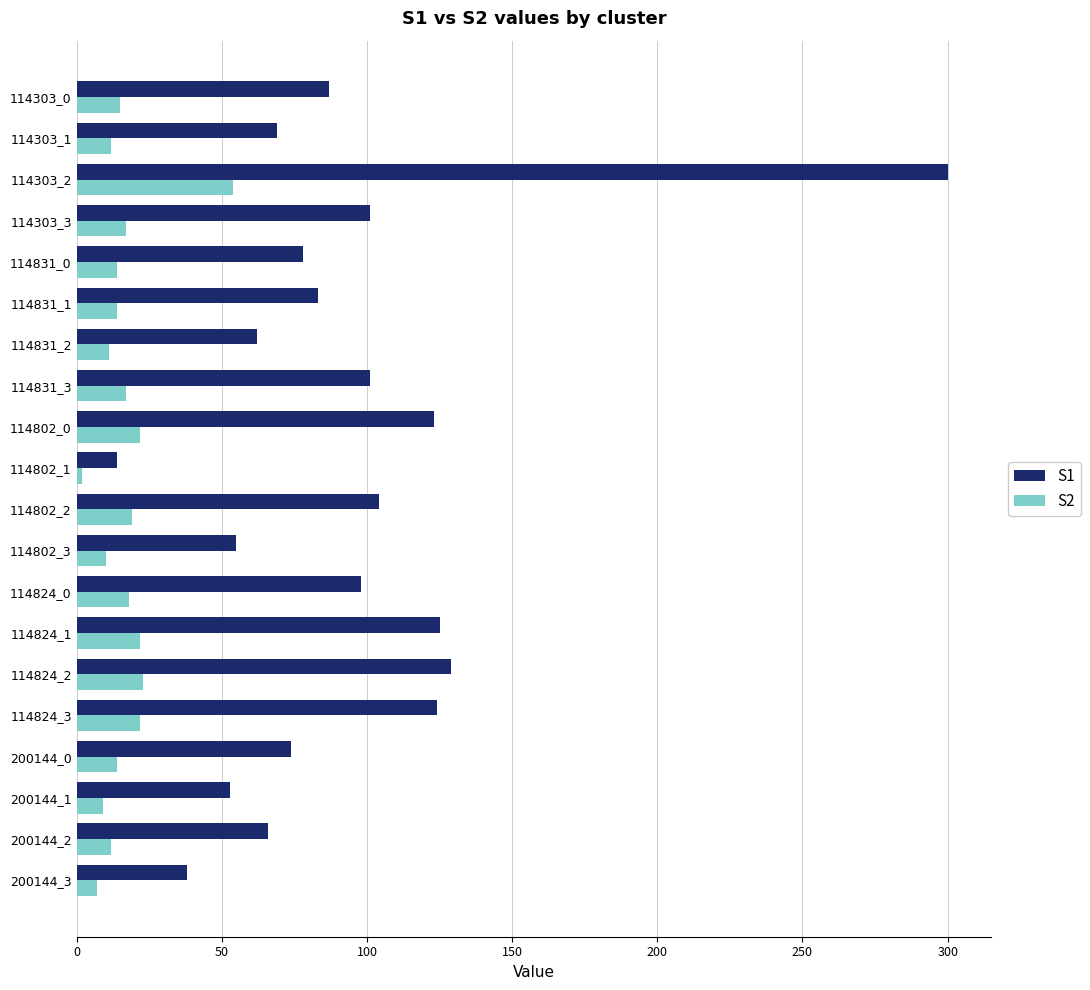

Which series changed the most between 114303_3 and 114824_2?

S1